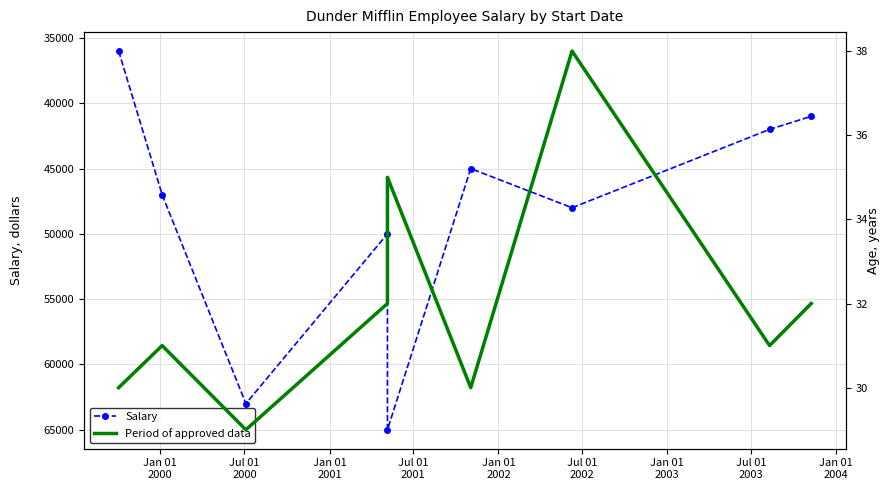

Which series has the largest total across all categories?

Salary